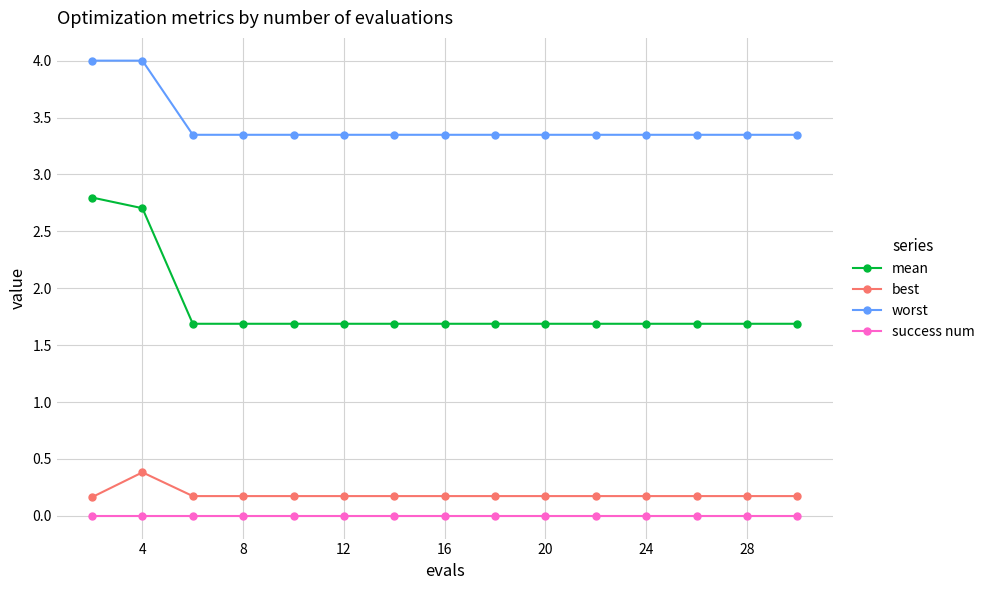

Which series has the widest spread of values?

mean